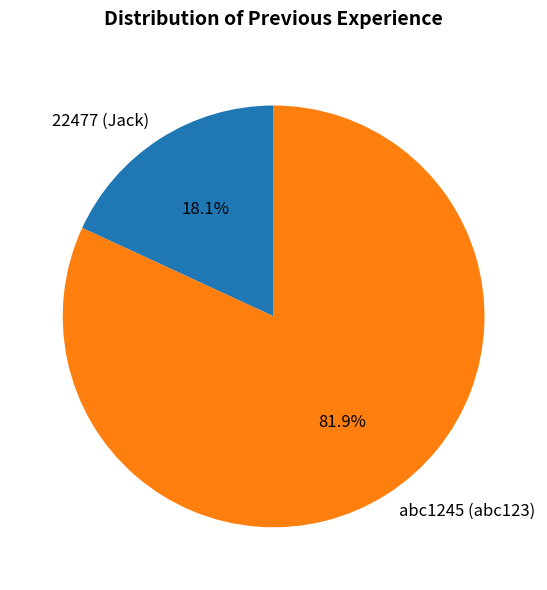

What percentage do 22477 (Jack) and abc1245 (abc123) together represent?

100.0%